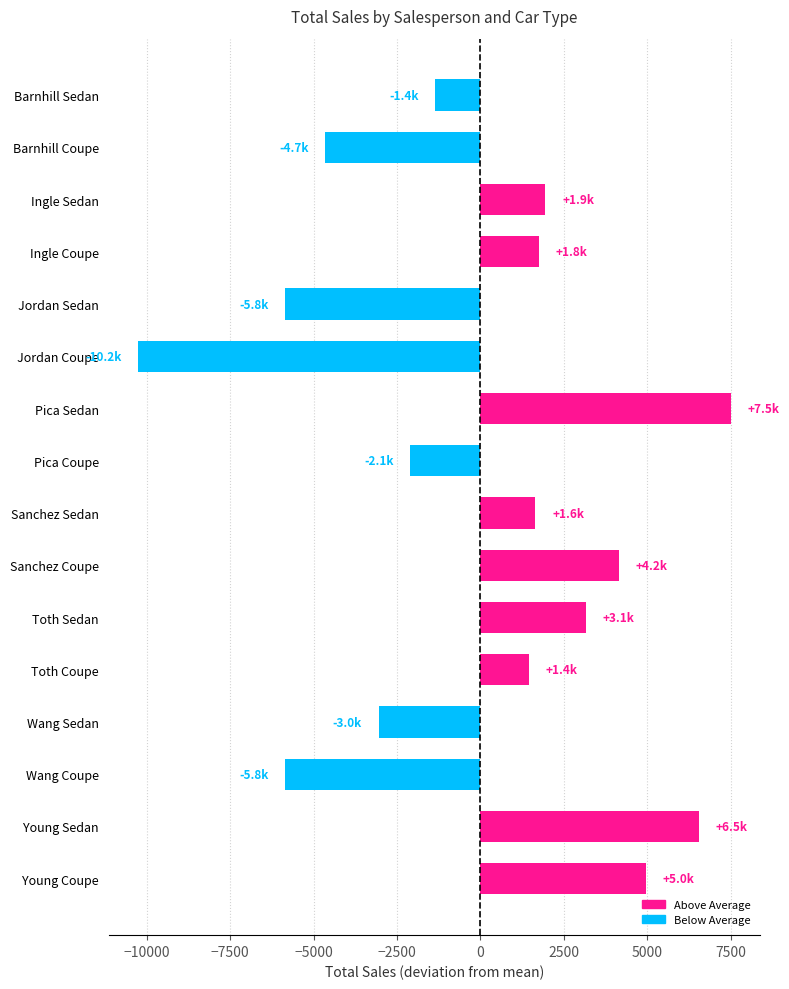

True or false: the data shows 4950 at Young Coupe.

True